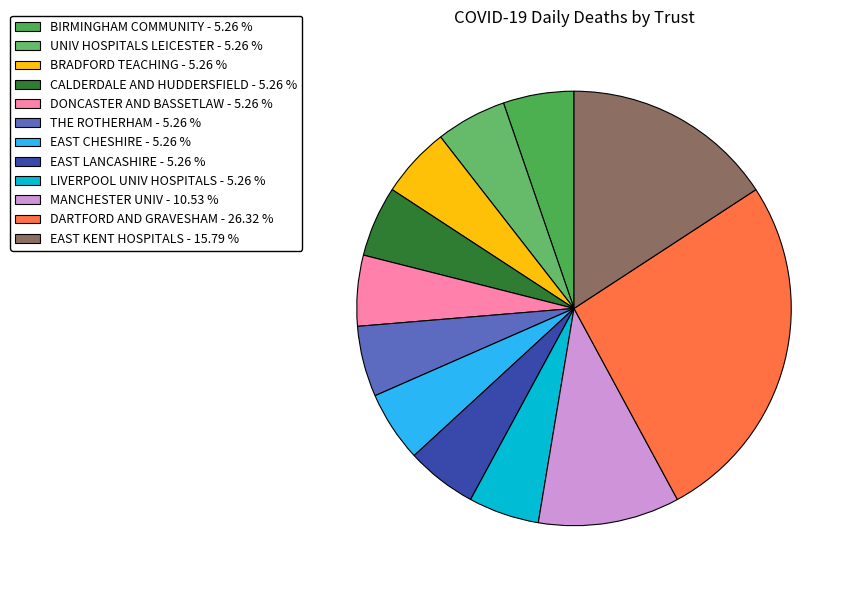

Which slice is the smallest?

BIRMINGHAM COMMUNITY HEALTHCARE NHS FOUNDATION TRUST